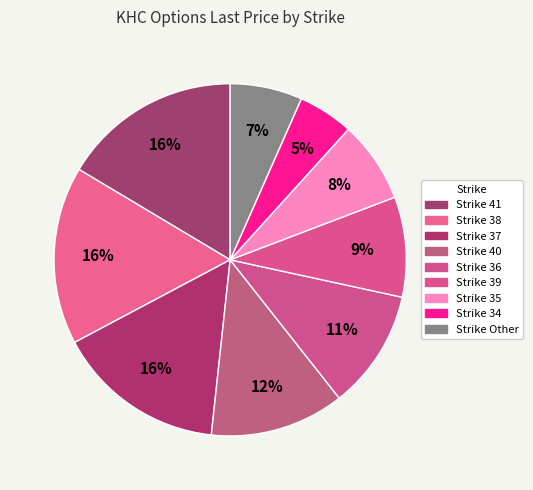

How many slices are in this pie chart?

9